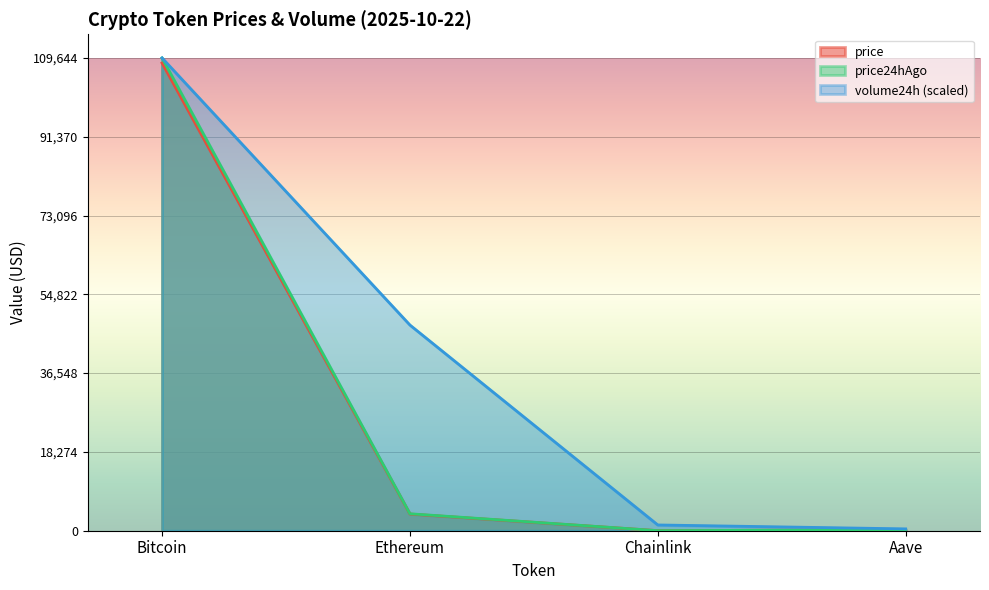

Reading left to right, extract all data points from this chart.

price: 108468.0	3868.8	17.7	219.4
price24hAgo: 109644.0	3931.4	18.6	225.7
volume24h: 109644.0	47706.2	1338.4	427.7